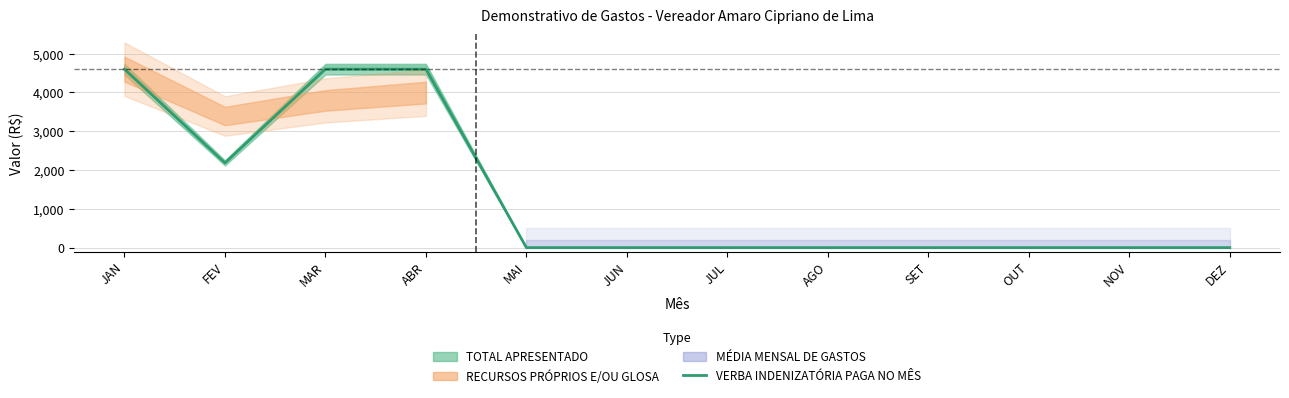

Is it true that the value at MAR is 4600?

True